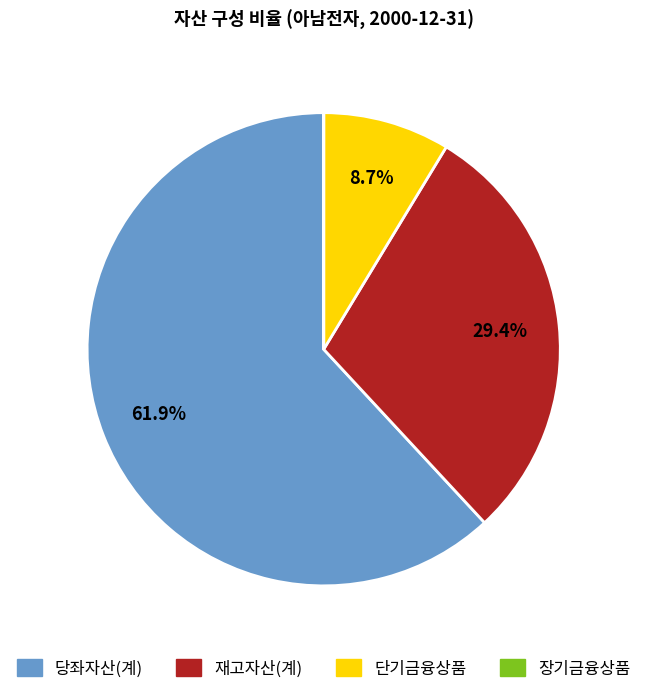

Is there a majority slice in this chart?

Yes